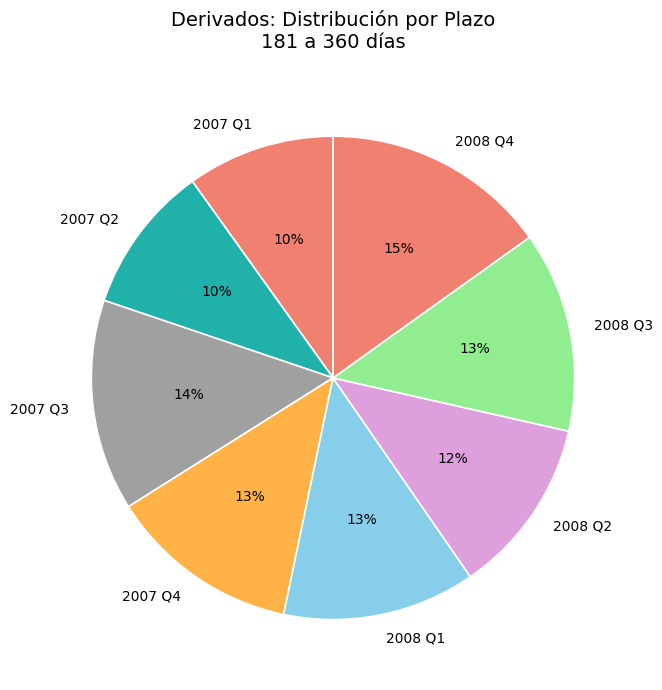

To the nearest percent, what percentage of the pie is 2007 Q3?

14%